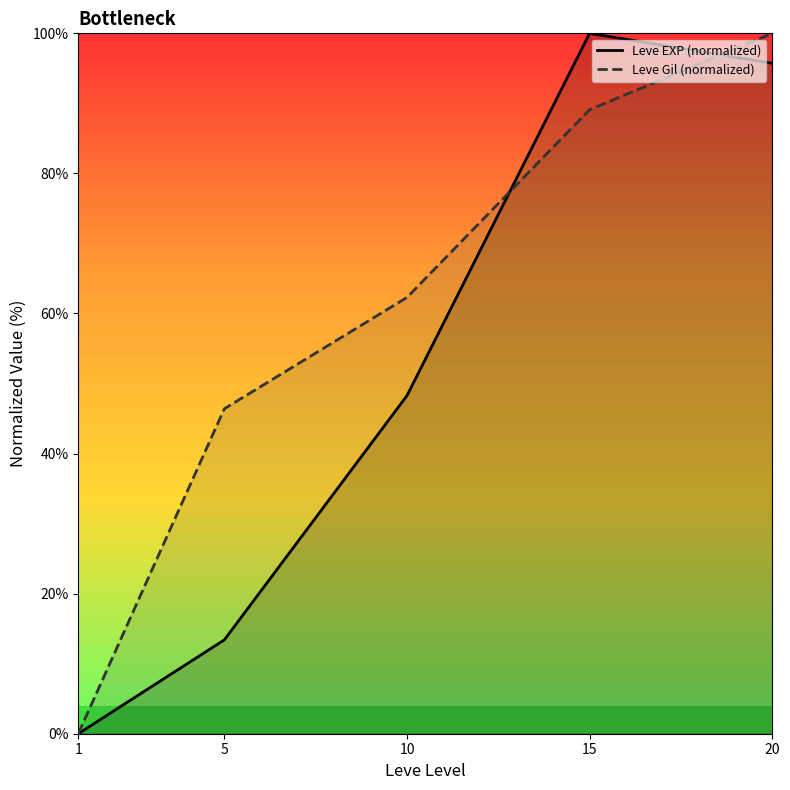

What is the difference between the highest and lowest values at 15?

10.9